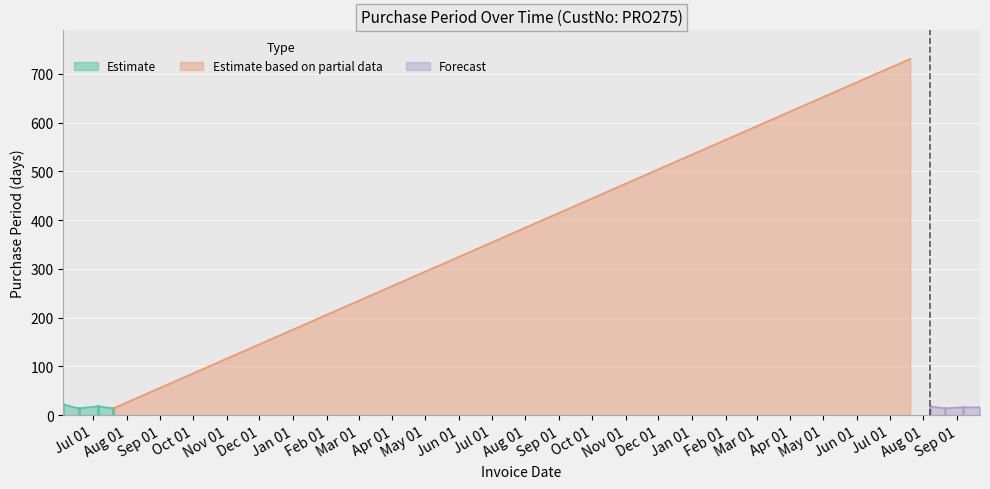

Which label corresponds to the largest value in the chart?

2017-07-20